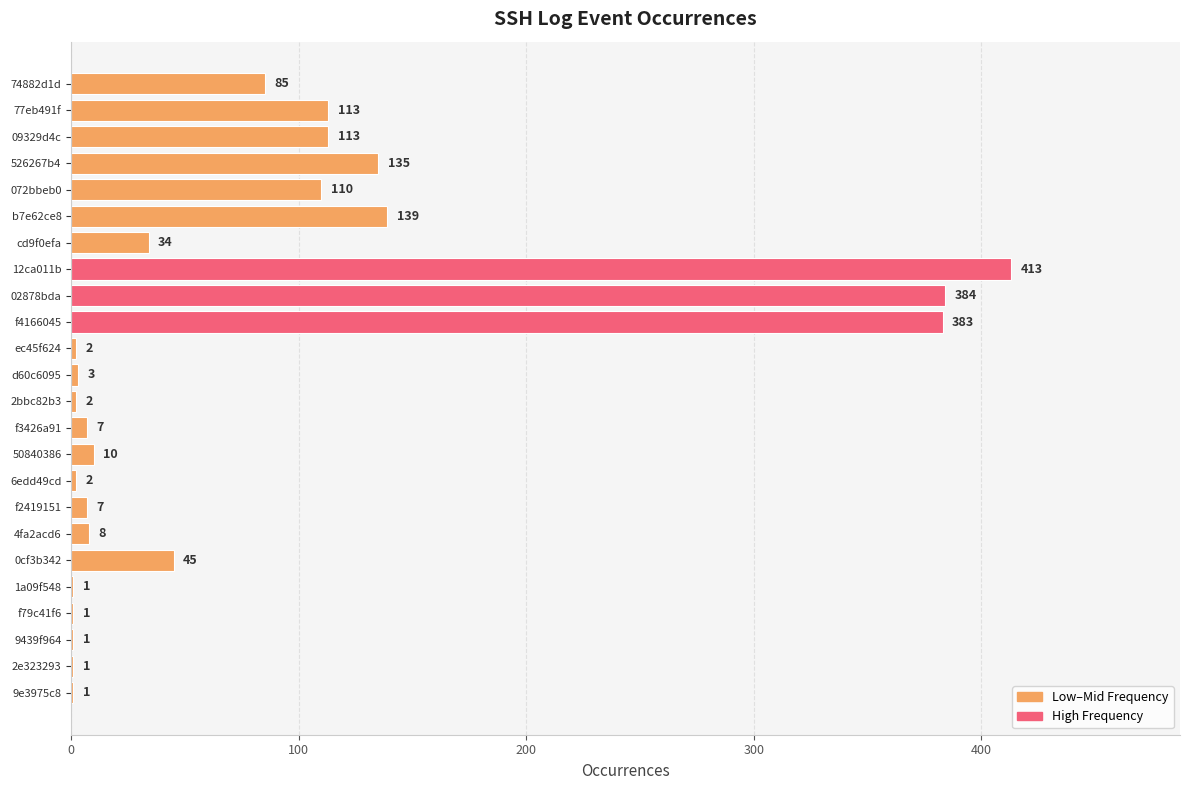

What is the maximum value shown in the chart?

413